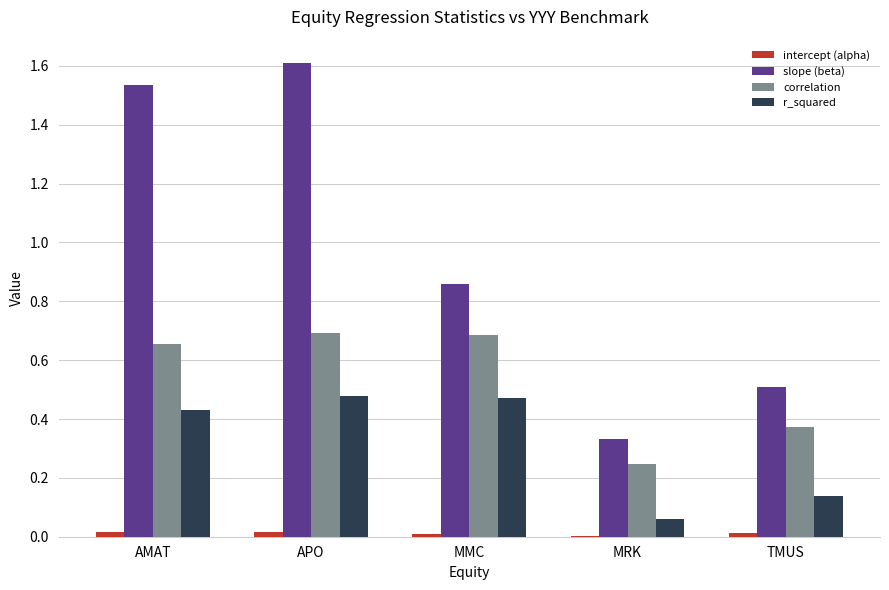

What is the maximum value for slope (beta)?

1.6